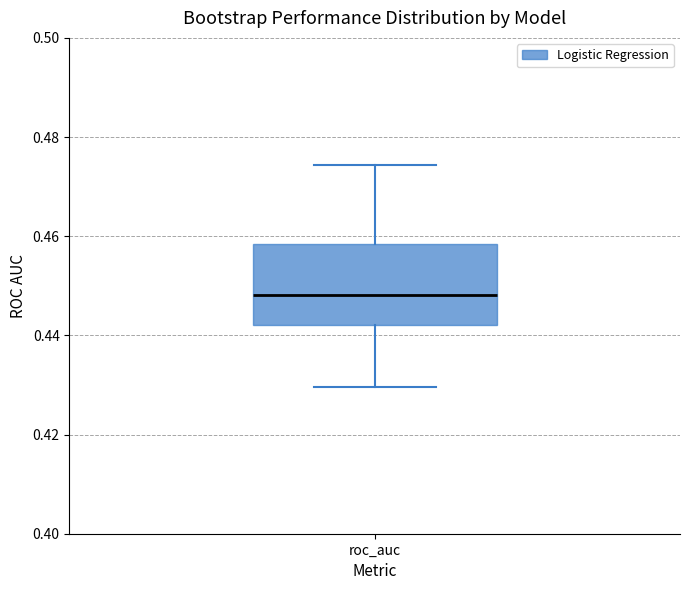

Read this box plot against the y-axis: the position of the median line, the range covered by the box, and the ends of both whiskers. The values are not printed on the chart, so give them approximately, as read against the axis.

median 0.448, box 0.442 to 0.458, whiskers 0.430 to 0.474